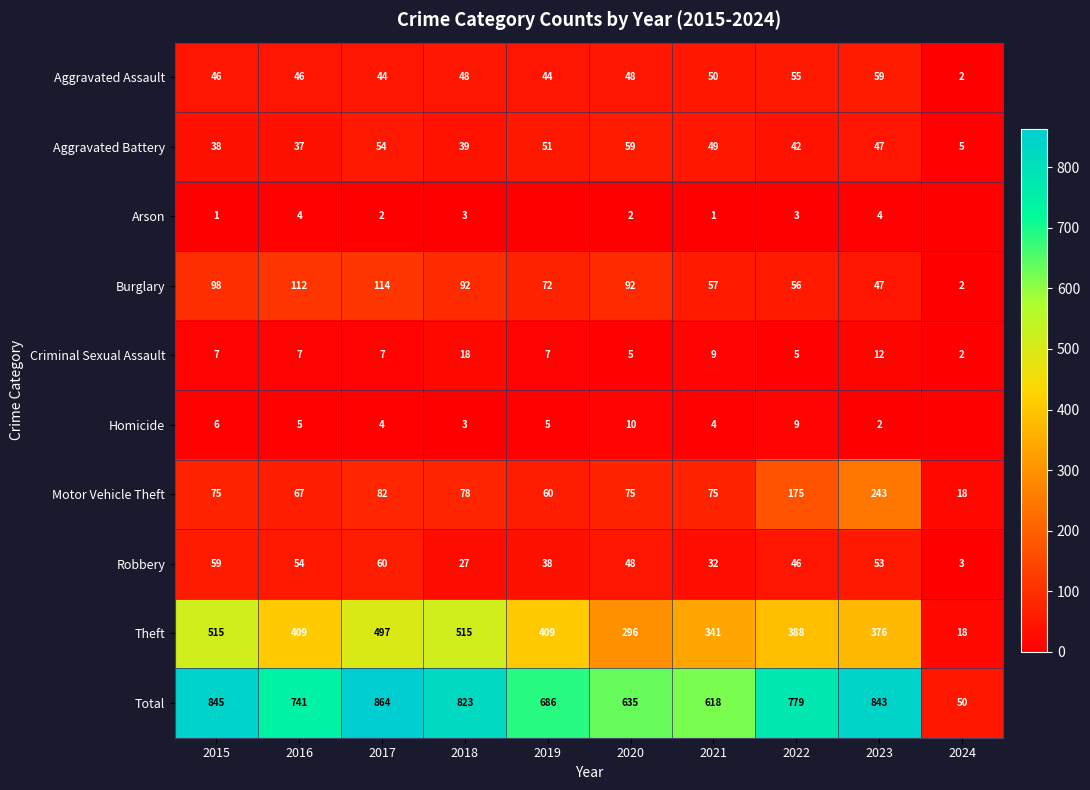

What value does the Motor Vehicle Theft series have at 2020, to the nearest 10?

80